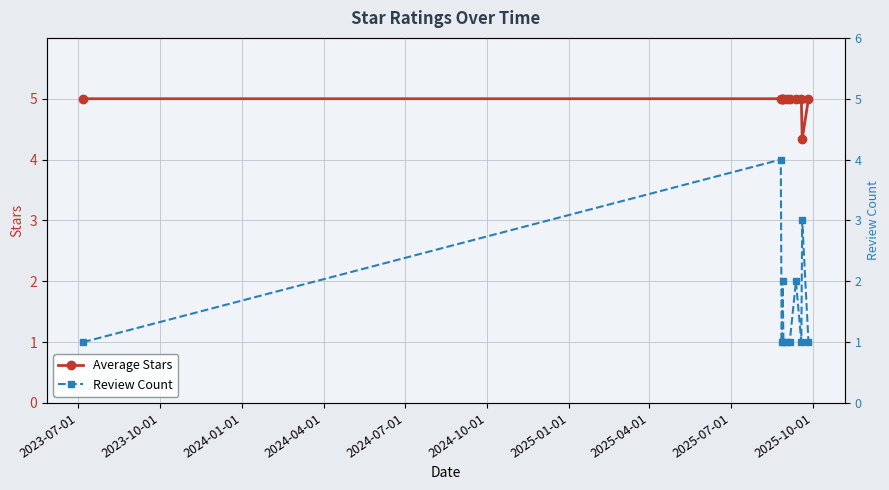

What is the minimum value for Average Stars?

4.3